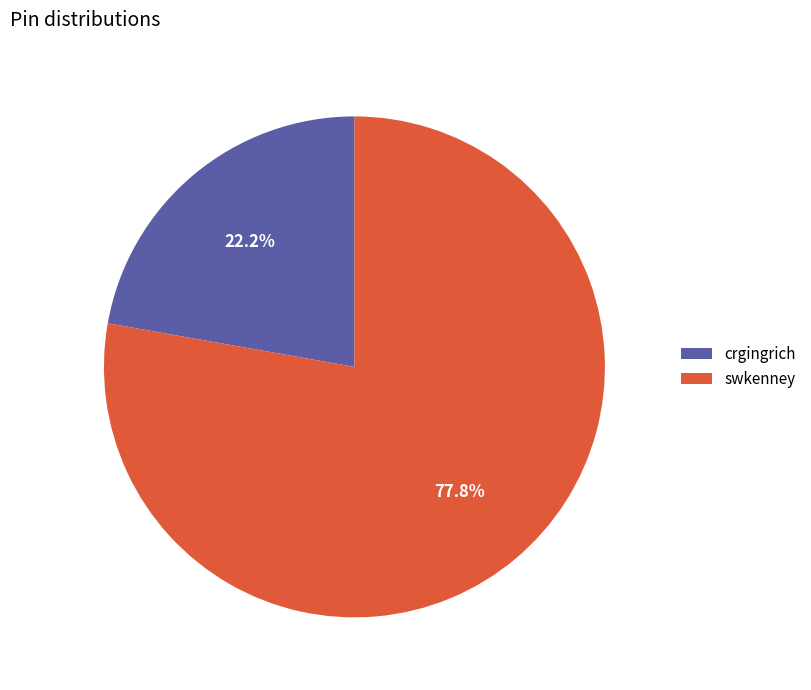

To the nearest percent, what is the difference between the largest and smallest slice percentages?

56%